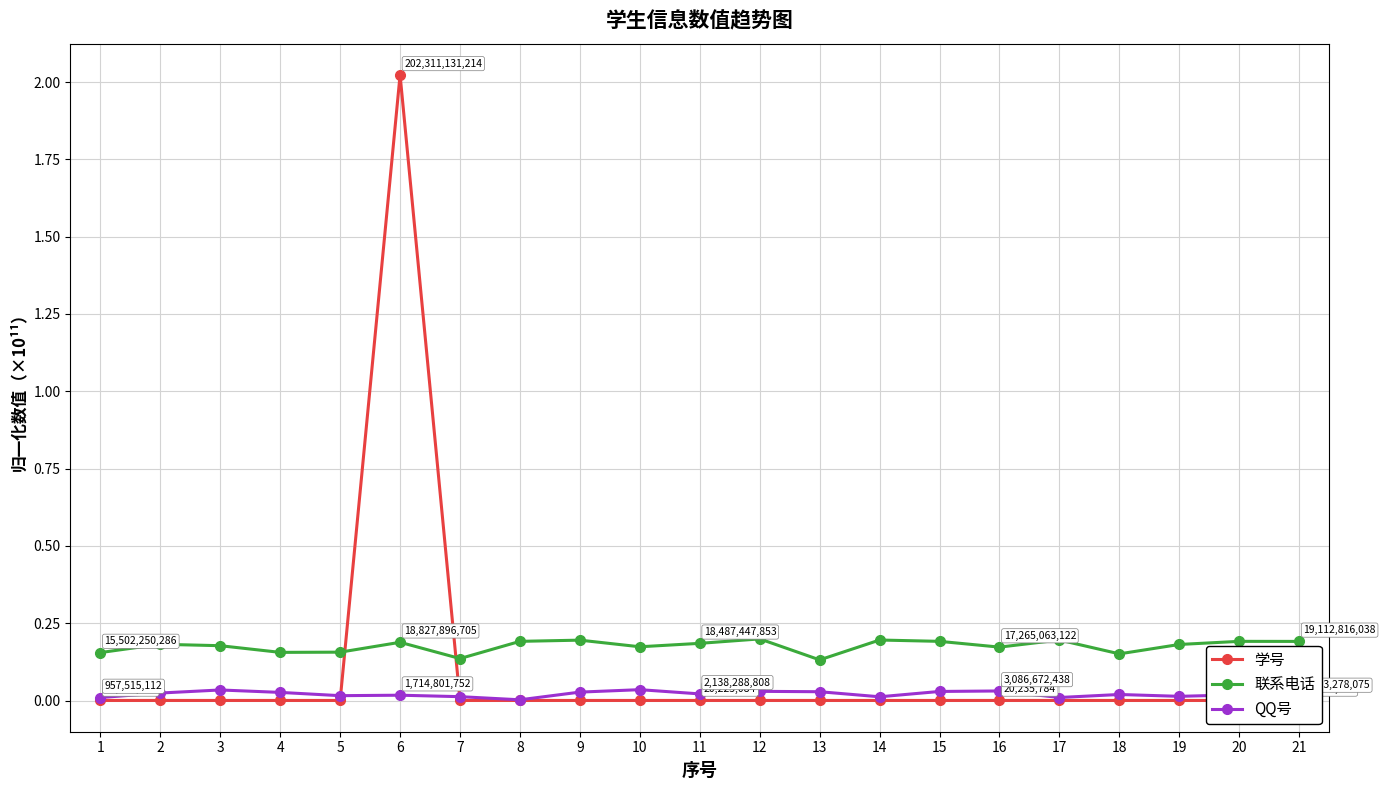

How many 联系电话 values are between 0 and 1?

21